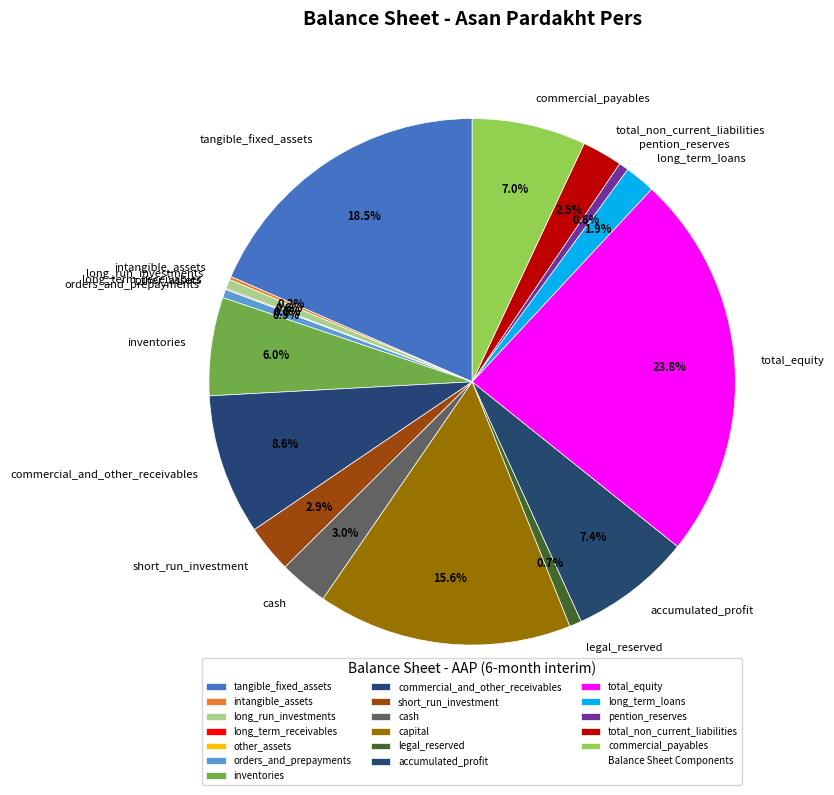

To the nearest percent, what is the average slice percentage?

6%